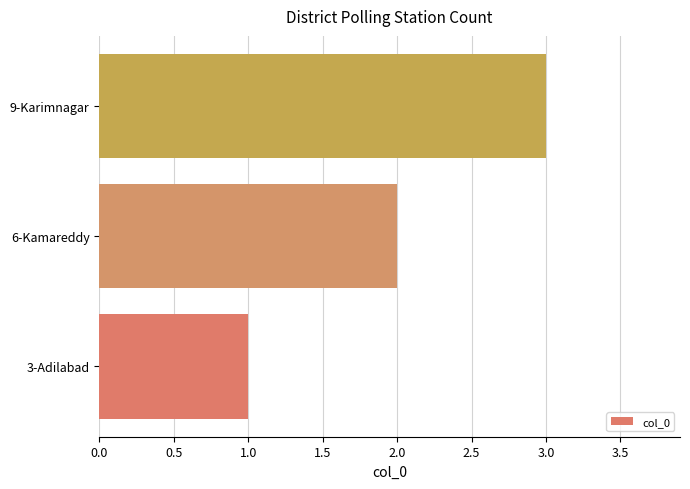

Rank the categories by value from highest to lowest.

9-Karimnagar, 6-Kamareddy, 3-Adilabad